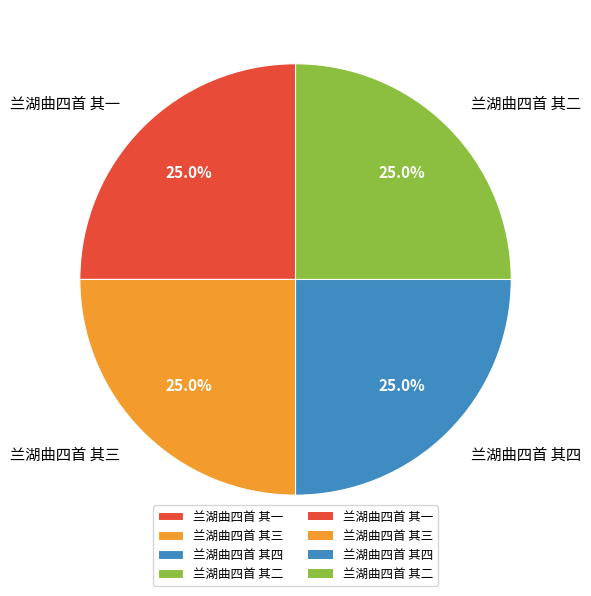

What is the ratio of the value at 兰湖曲四首 其三 to the value at 兰湖曲四首 其二?

1.0